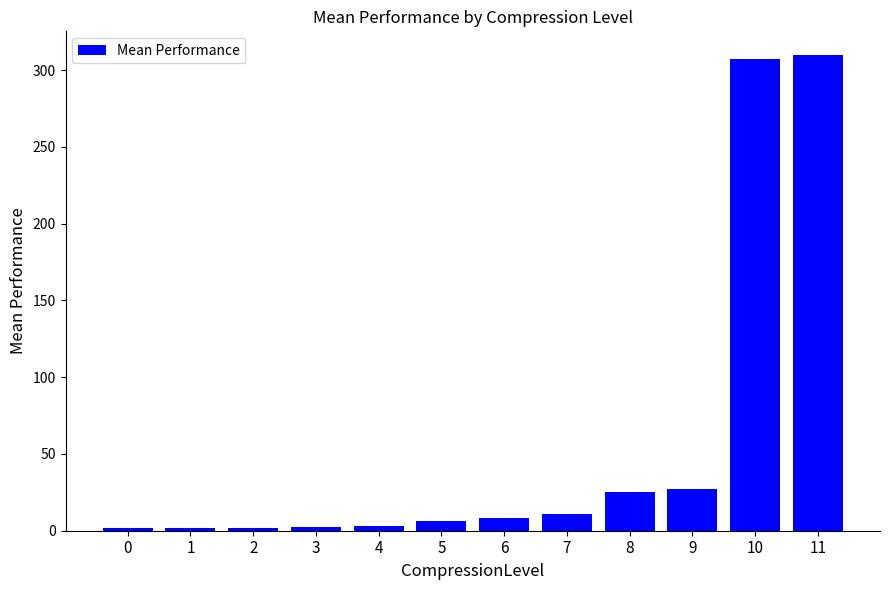

What is the greatest value displayed?

309.8